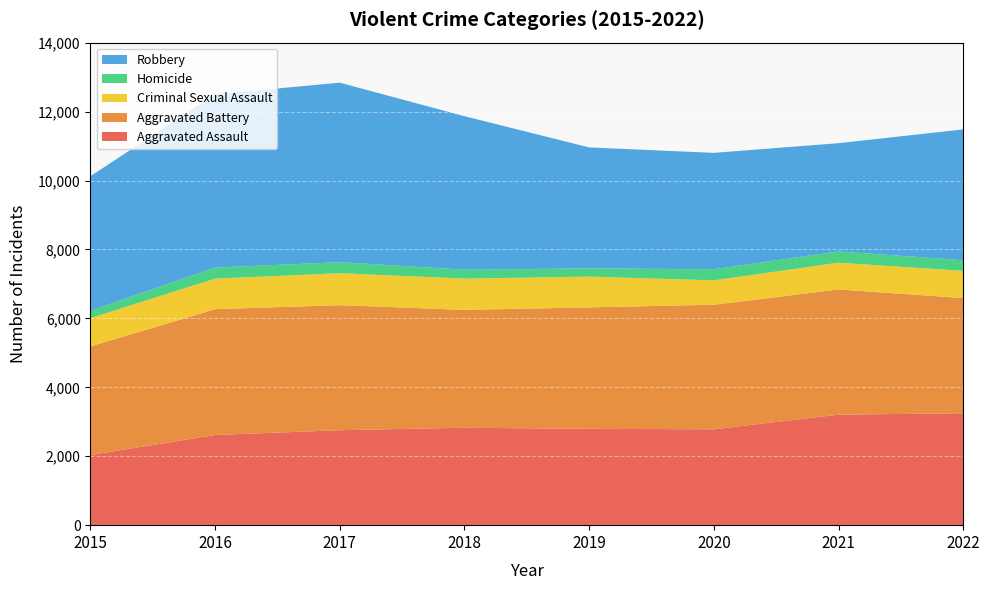

Reading left to right, what are all the values shown in this chart?

Aggravated Assault: 2015=2036	2016=2616	2017=2755	2018=2826	2019=2795	2020=2781	2021=3206	2022=3246
Aggravated Battery: 2015=3151	2016=3651	2017=3629	2018=3421	2019=3524	2020=3615	2021=3633	2022=3343
Criminal Sexual Assault: 2015=822	2016=886	2017=927	2018=907	2019=893	2020=707	2021=777	2022=788
Homicide: 2015=210	2016=322	2017=319	2018=258	2019=239	2020=322	2021=327	2022=310
Robbery: 2015=3907	2016=5026	2017=5209	2018=4453	2019=3509	2020=3377	2021=3140	2022=3795